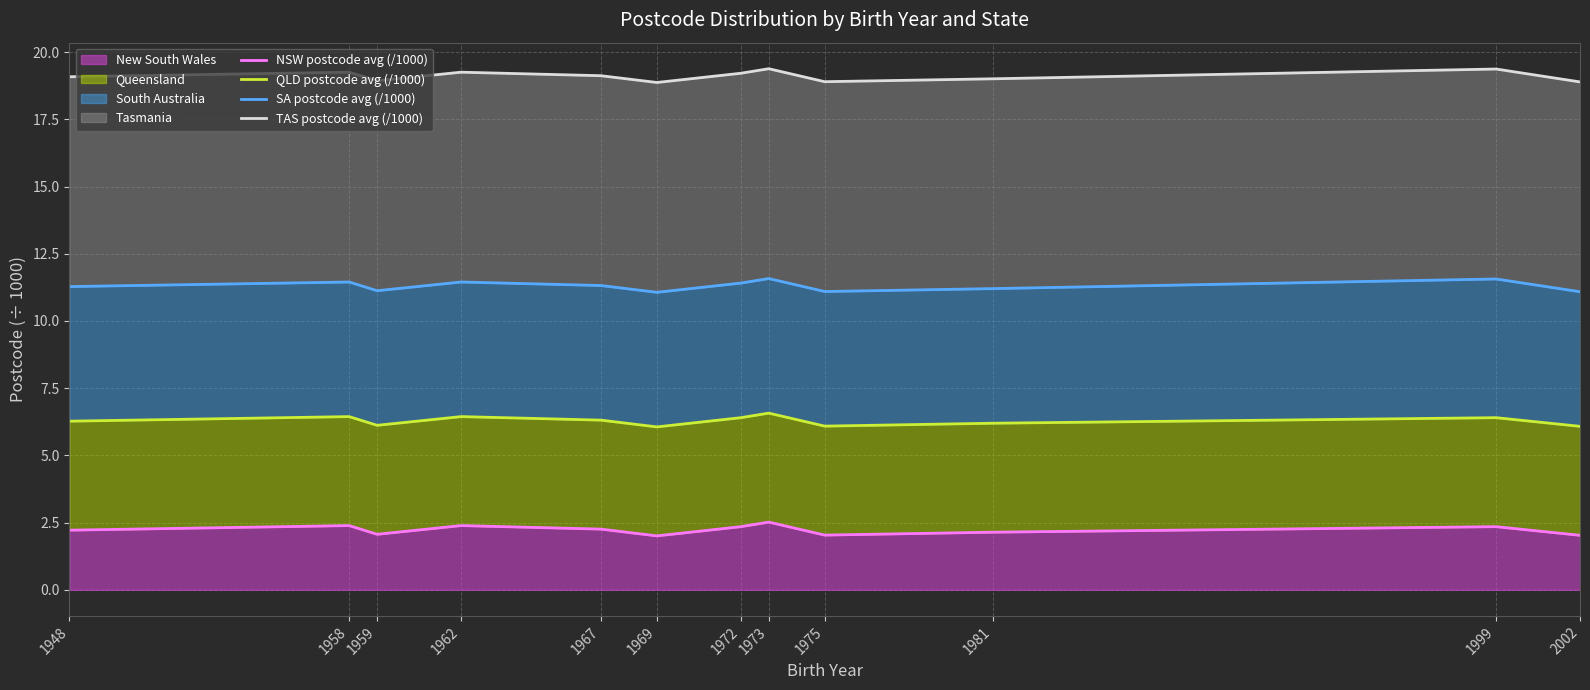

What is the approximate value of SA postcode avg (/1000) at 1948?

11.3